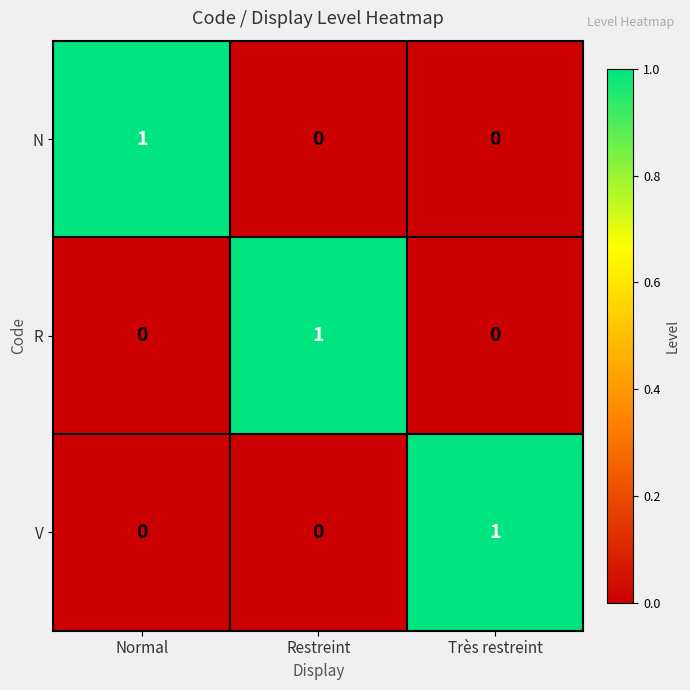

How many N values are between 0 and 1?

3